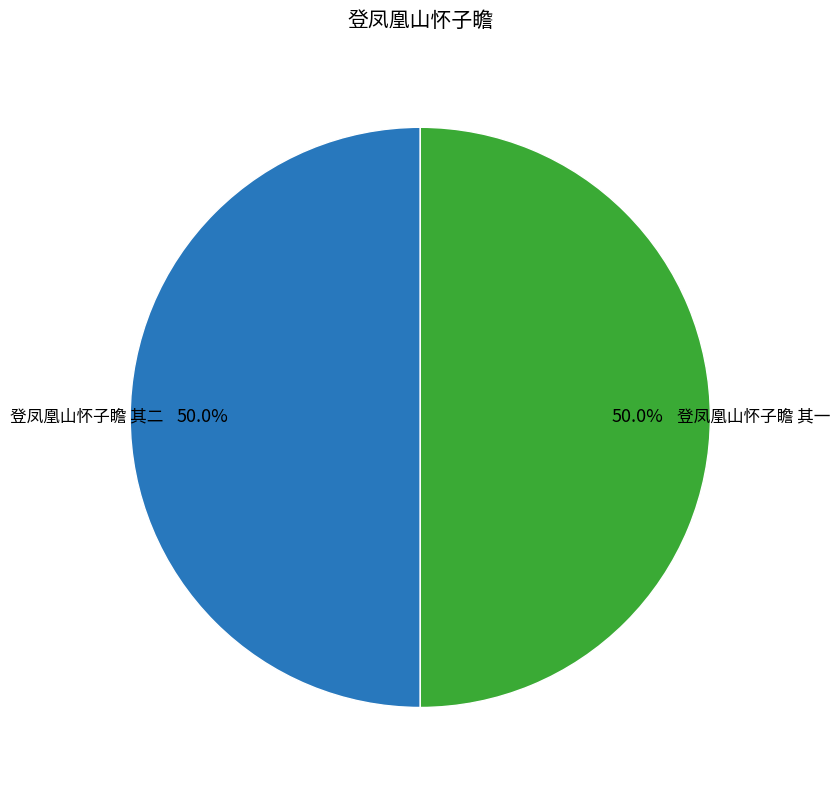

How many segments does this pie chart have?

2